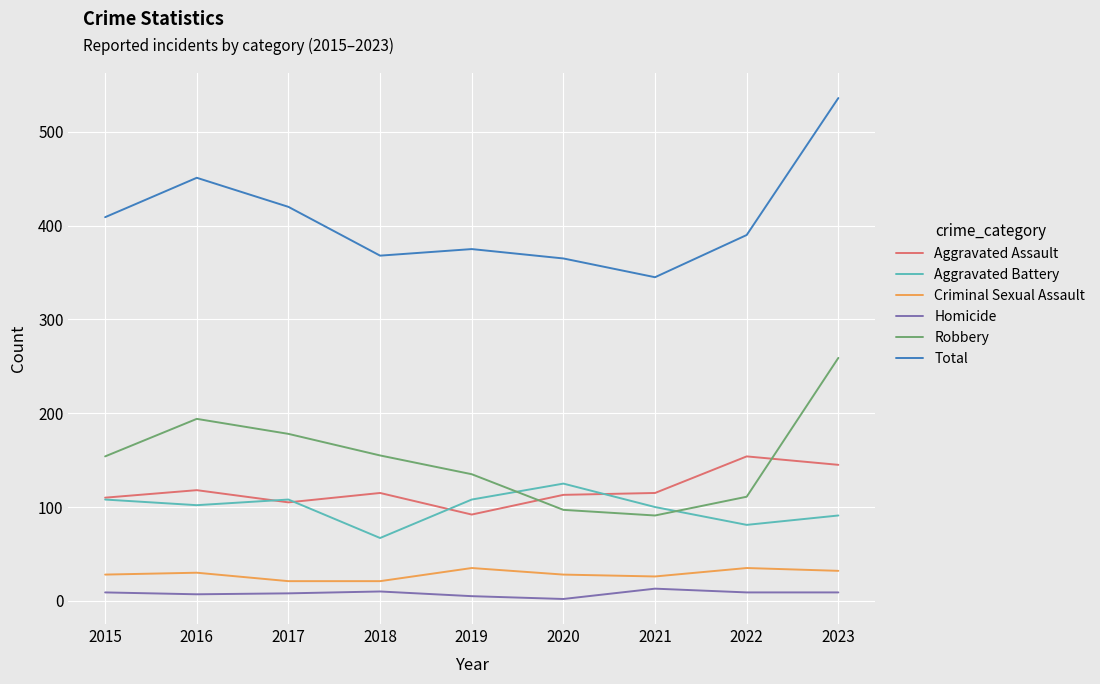

True or false: Criminal Sexual Assault has a value of 28 at 2015.

True